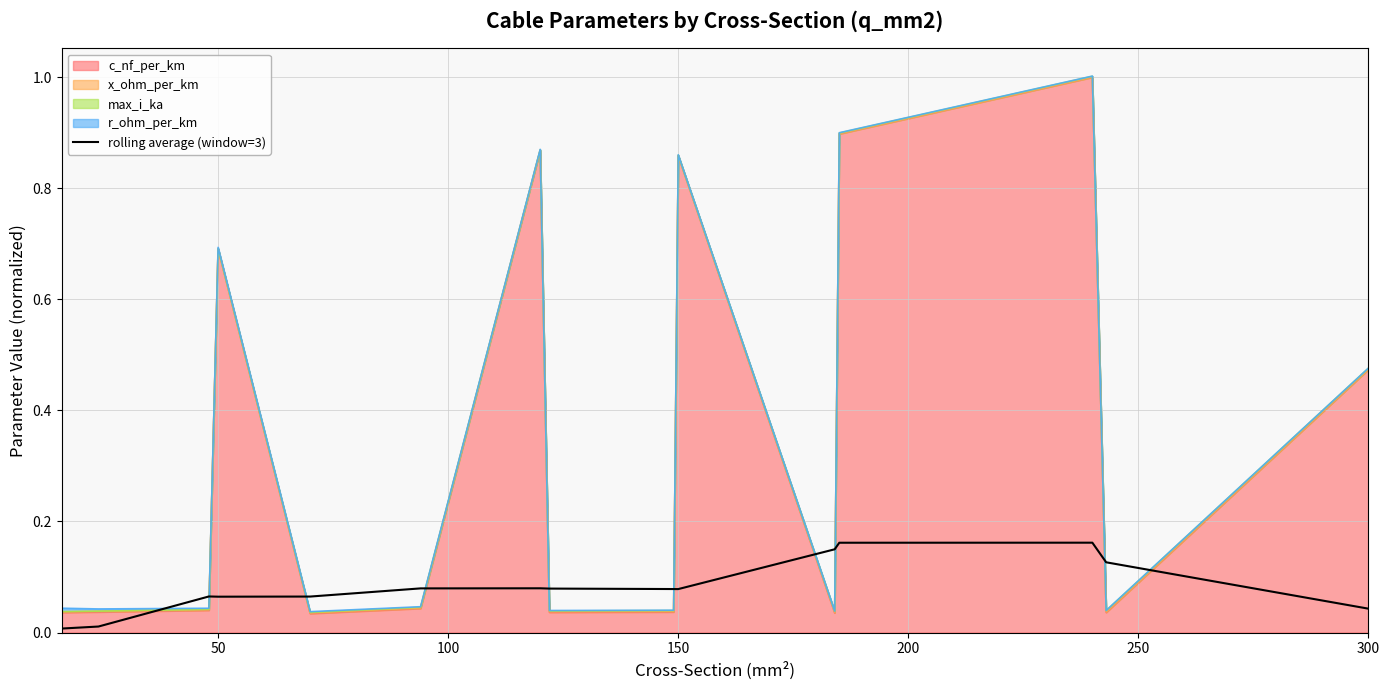

Between 300 and 9, which is larger?

300